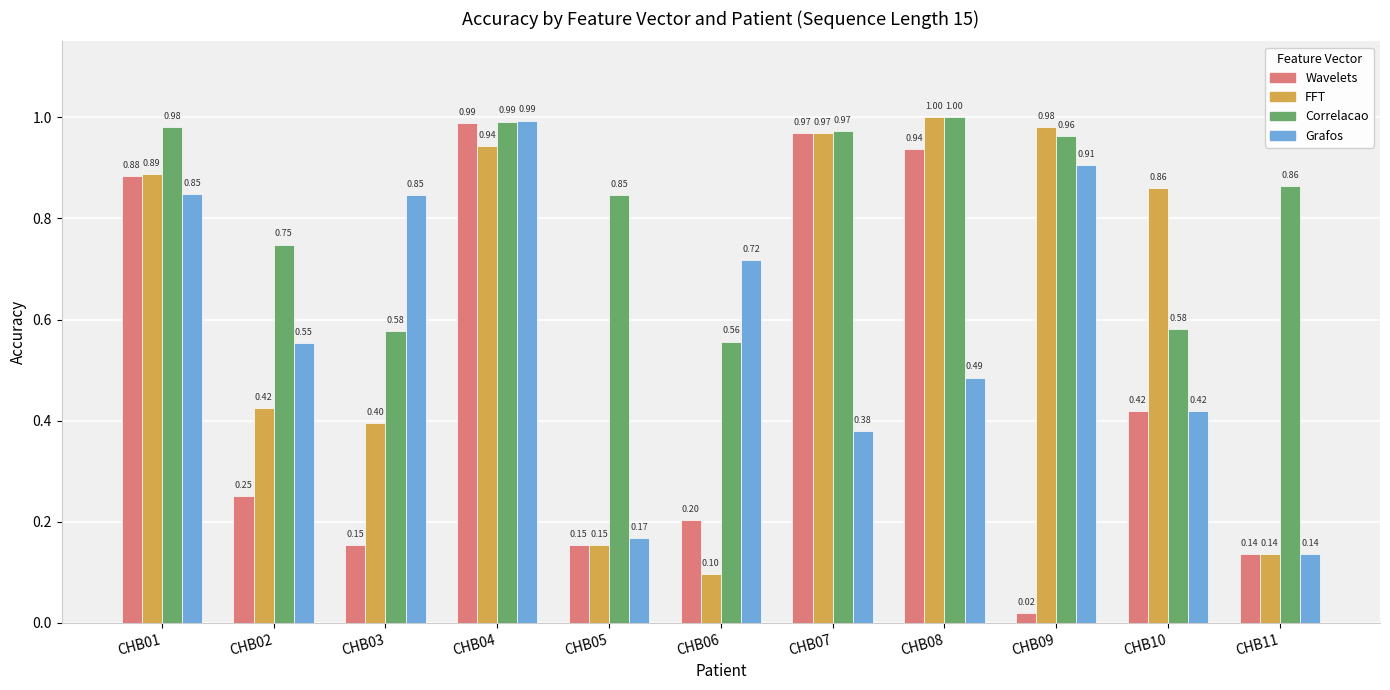

What is the value of the Correlacao bar at the 7th from the left?

1.0